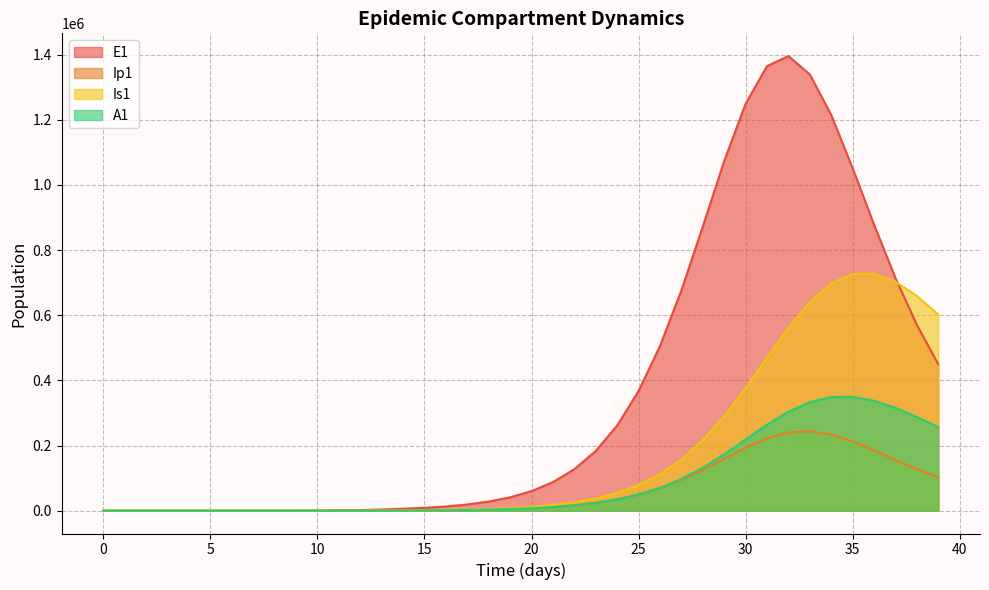

At which label is Is1 closest to 363878?

30